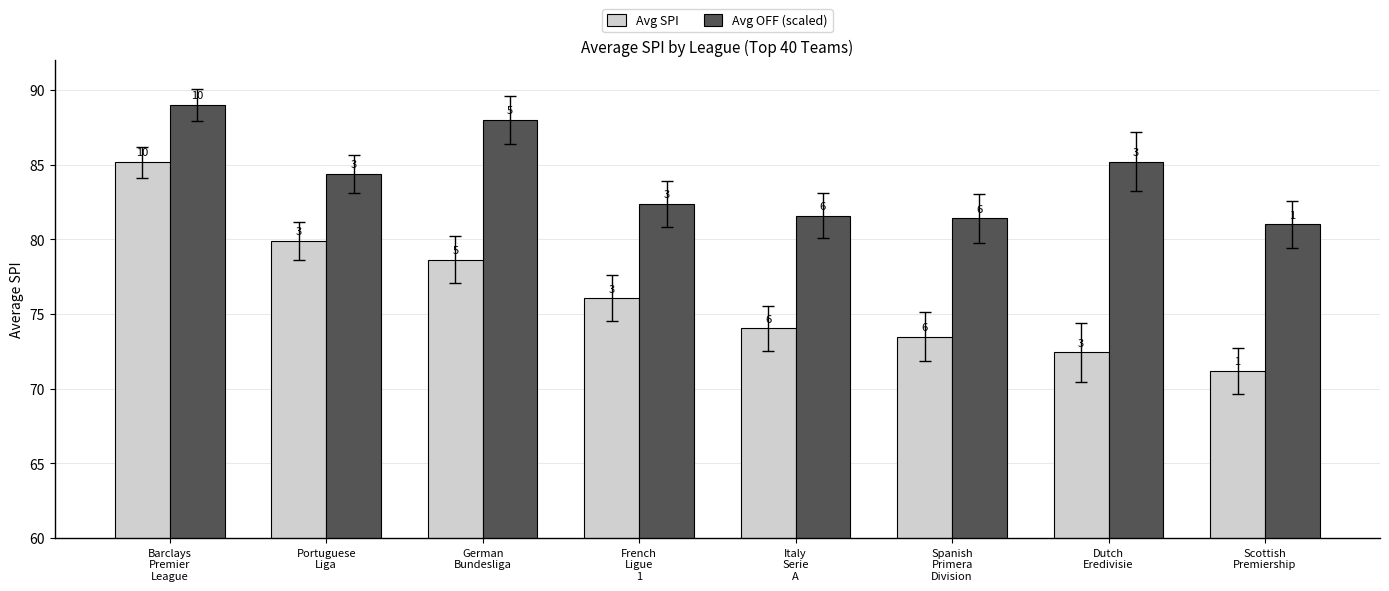

Are the bars horizontal?

No